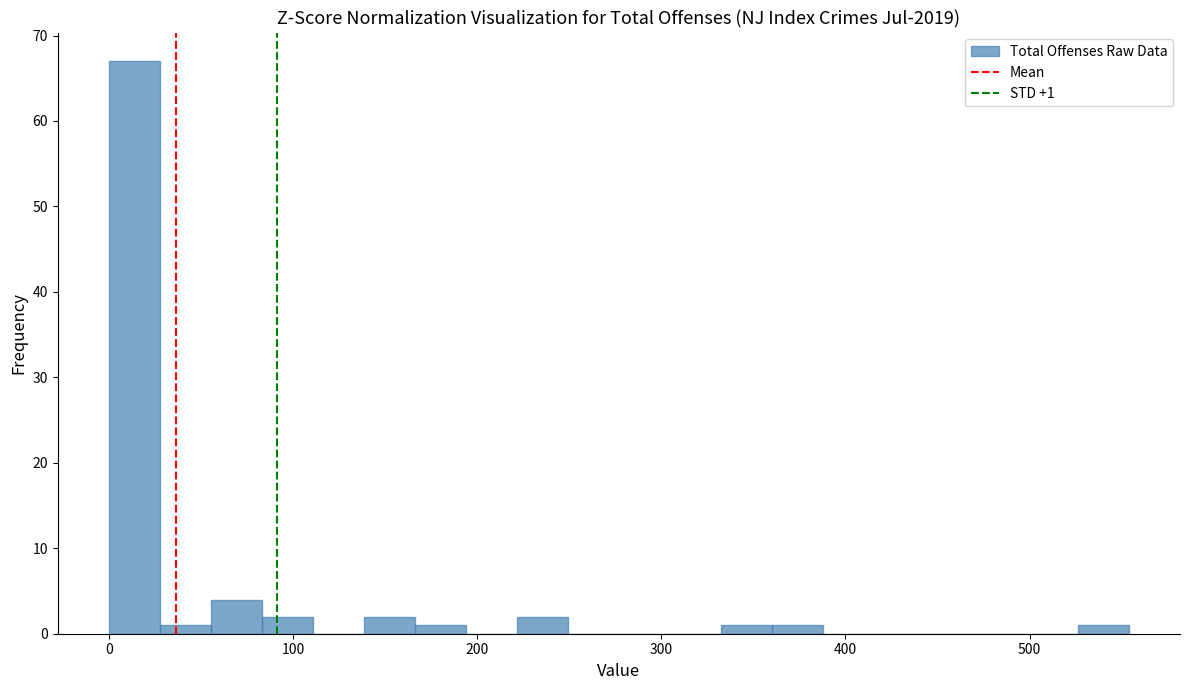

Around what value on the x-axis is the tallest bar? Give the approximate position of its centre, as read against the axis.

10